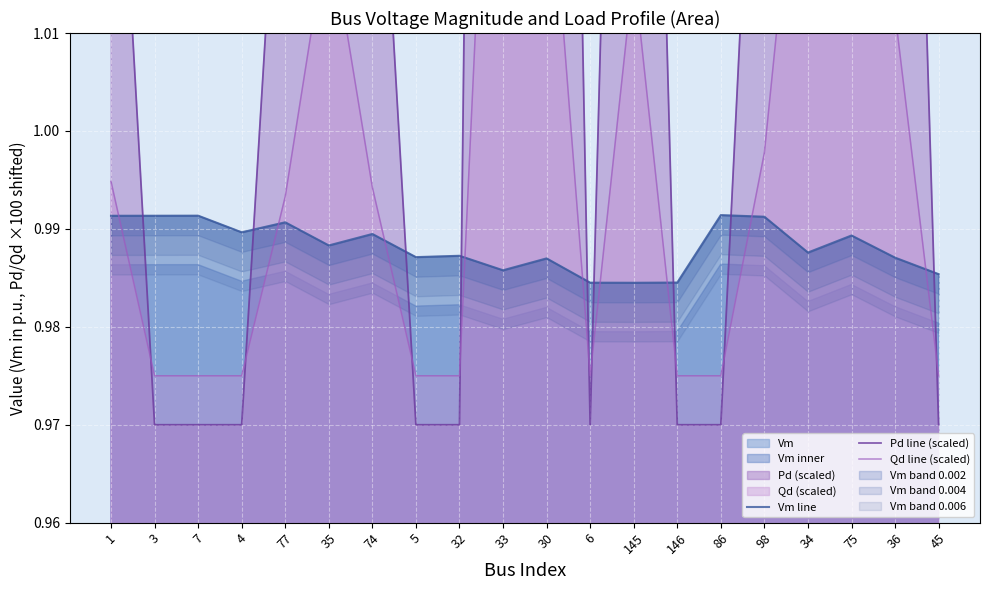

Rank the series at 77 from highest to lowest value.

Pd line (scaled), Qd line (scaled), Vm line